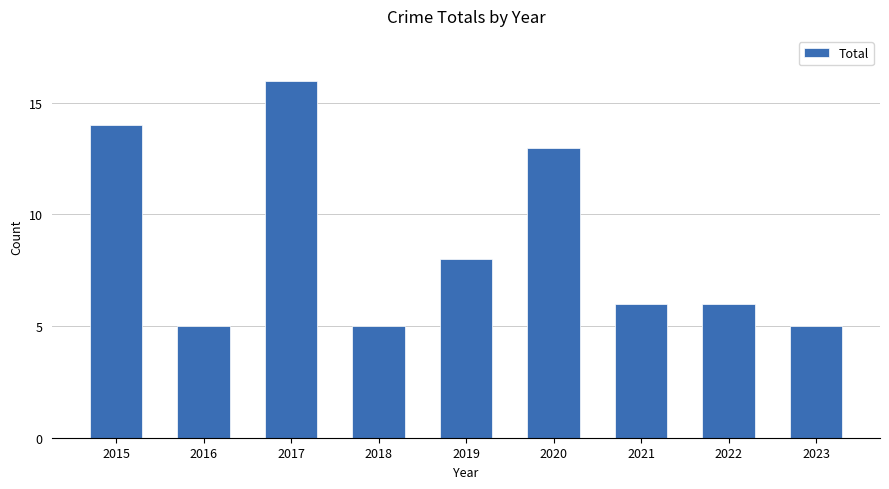

How many data points does each series have?

9